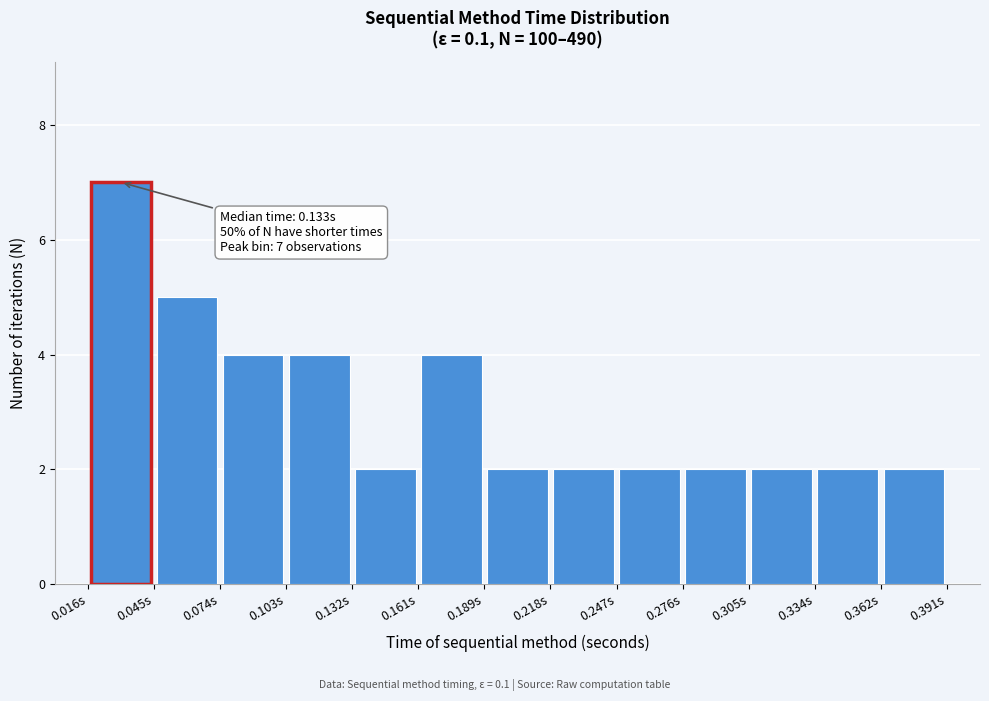

Over which range of the x-axis is the bar tallest?

0.015 to 0.045